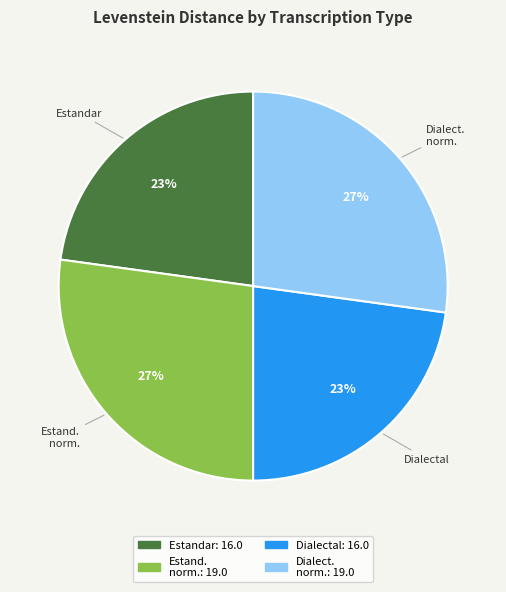

To the nearest percent, what is the difference between the largest and smallest slice percentages?

4%